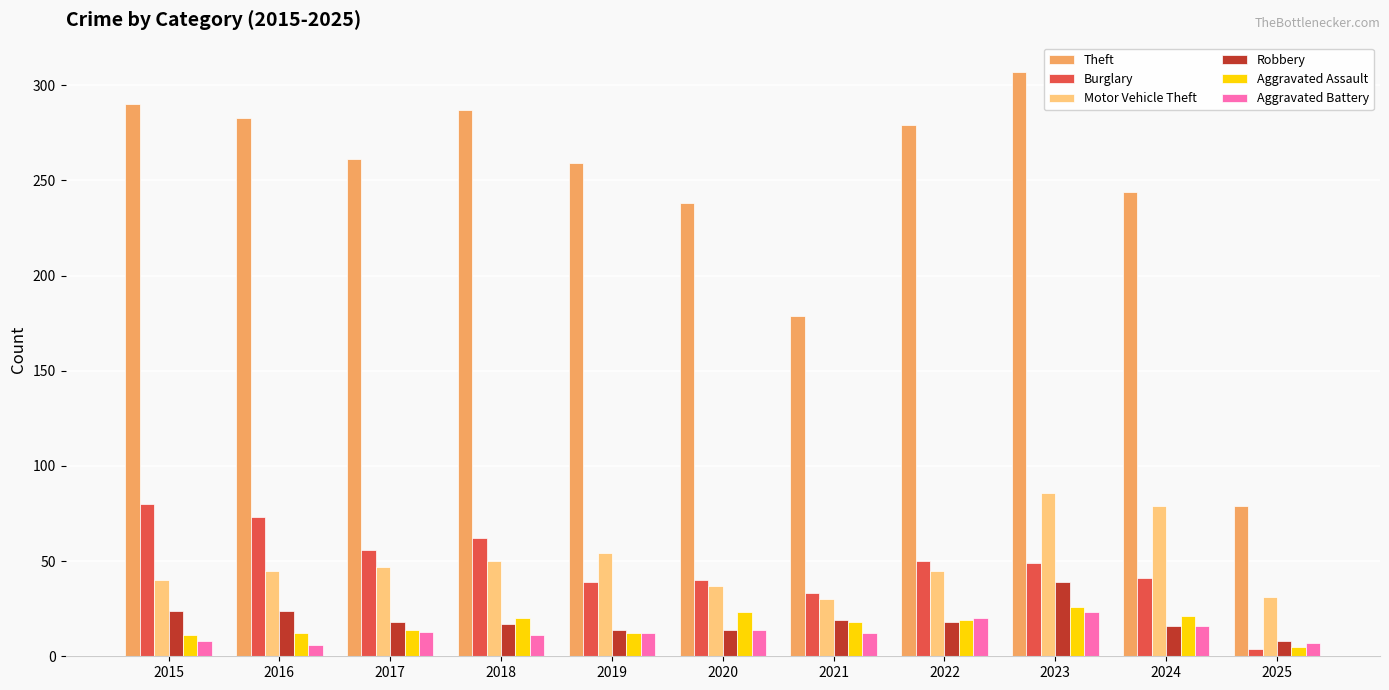

What value does the Aggravated Battery series have at 2019?

12